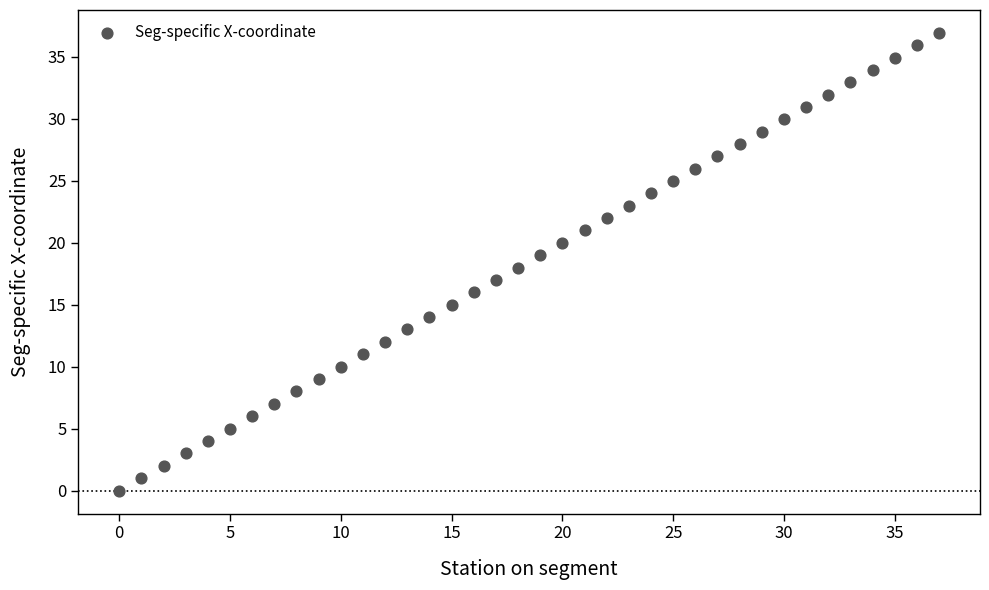

What is the range of Y values (max minus min)?

36.9